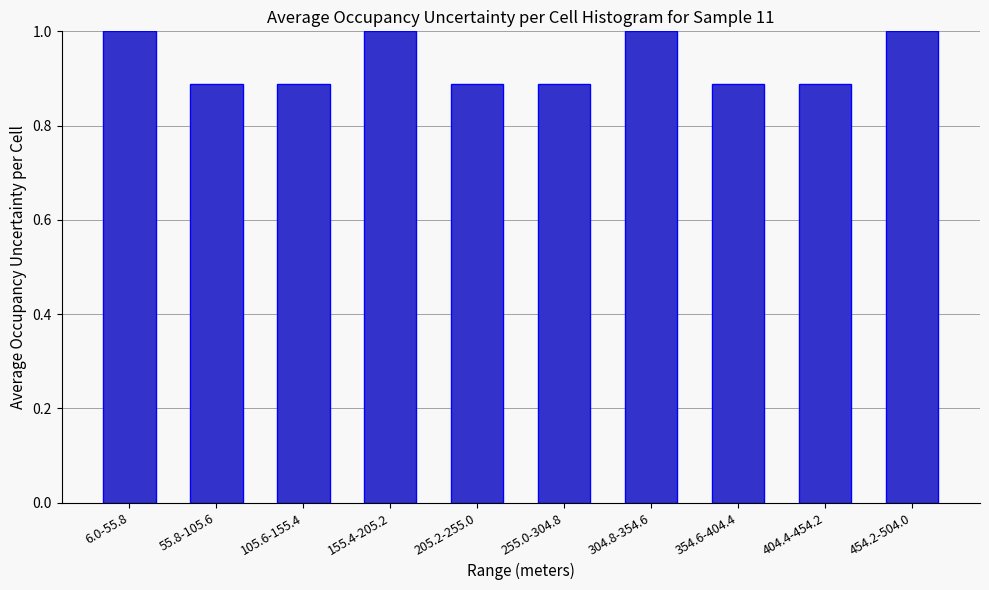

The chart shows a value of 0.3 at 354.6-404.4. True or false?

False